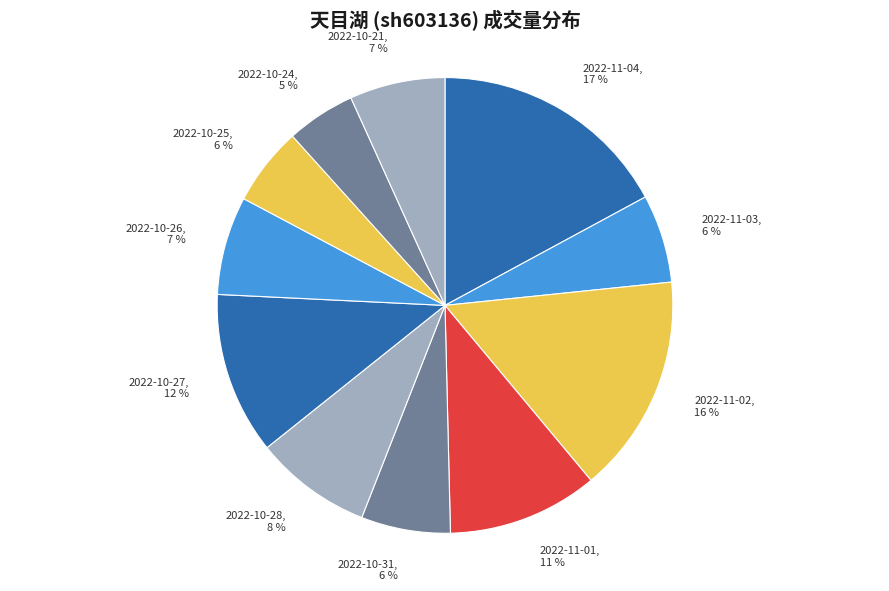

How many segments does this pie chart have?

11